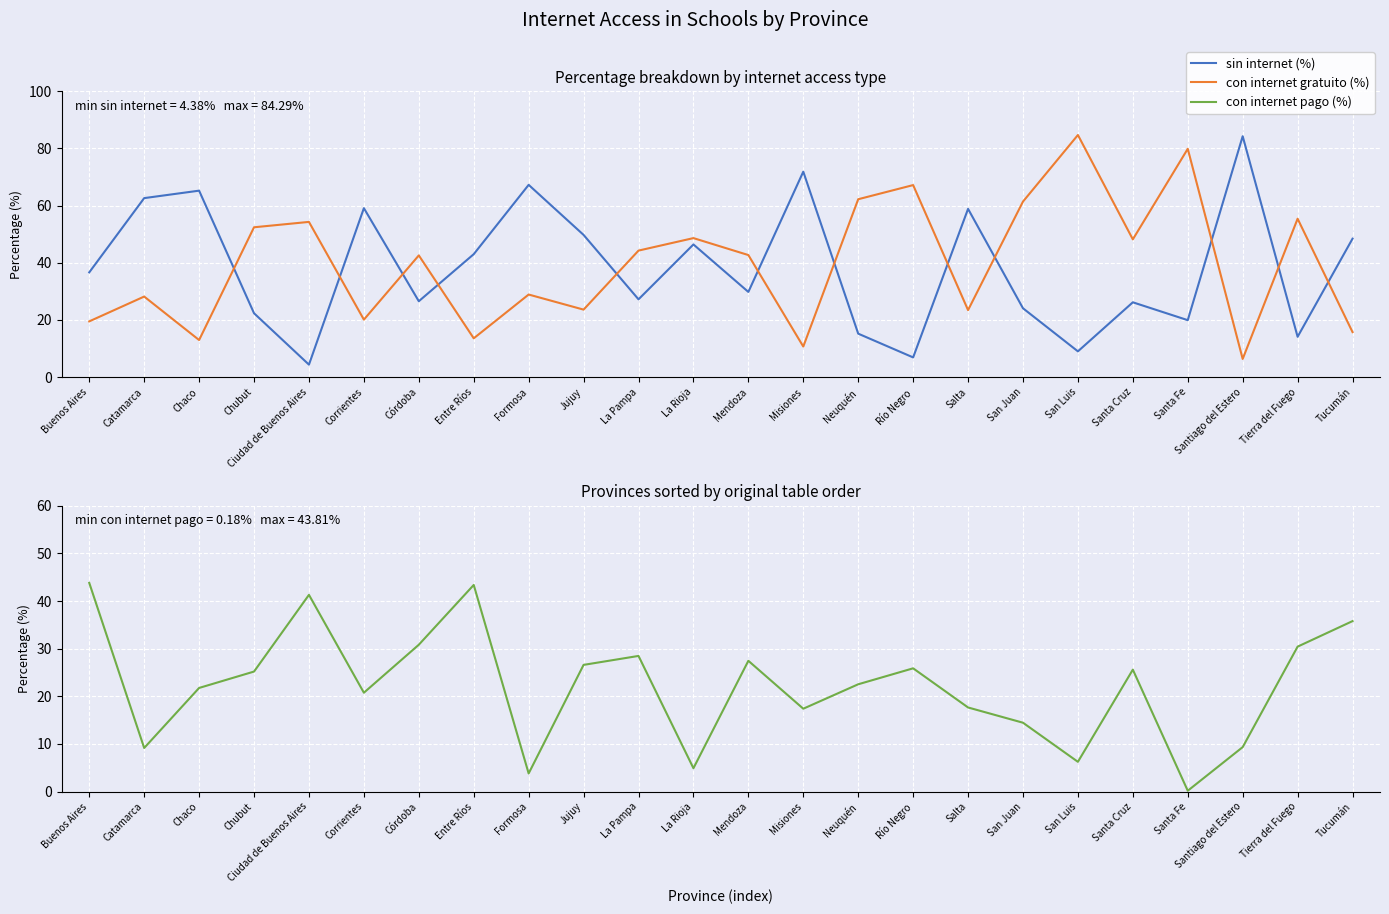

Which series has the widest spread of values?

sin internet (%)